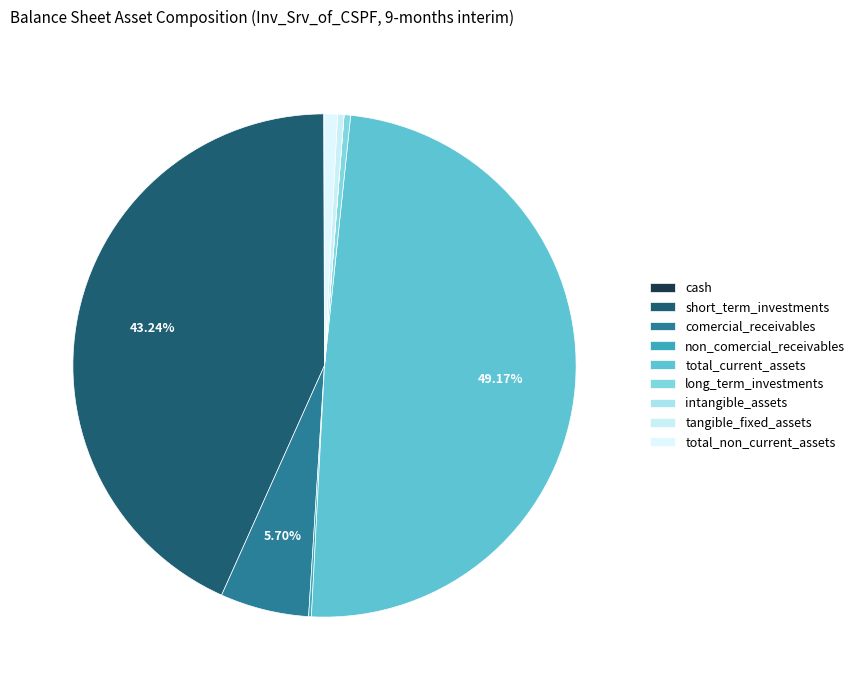

How much of the chart is everything except intangible_assets?

100.0%